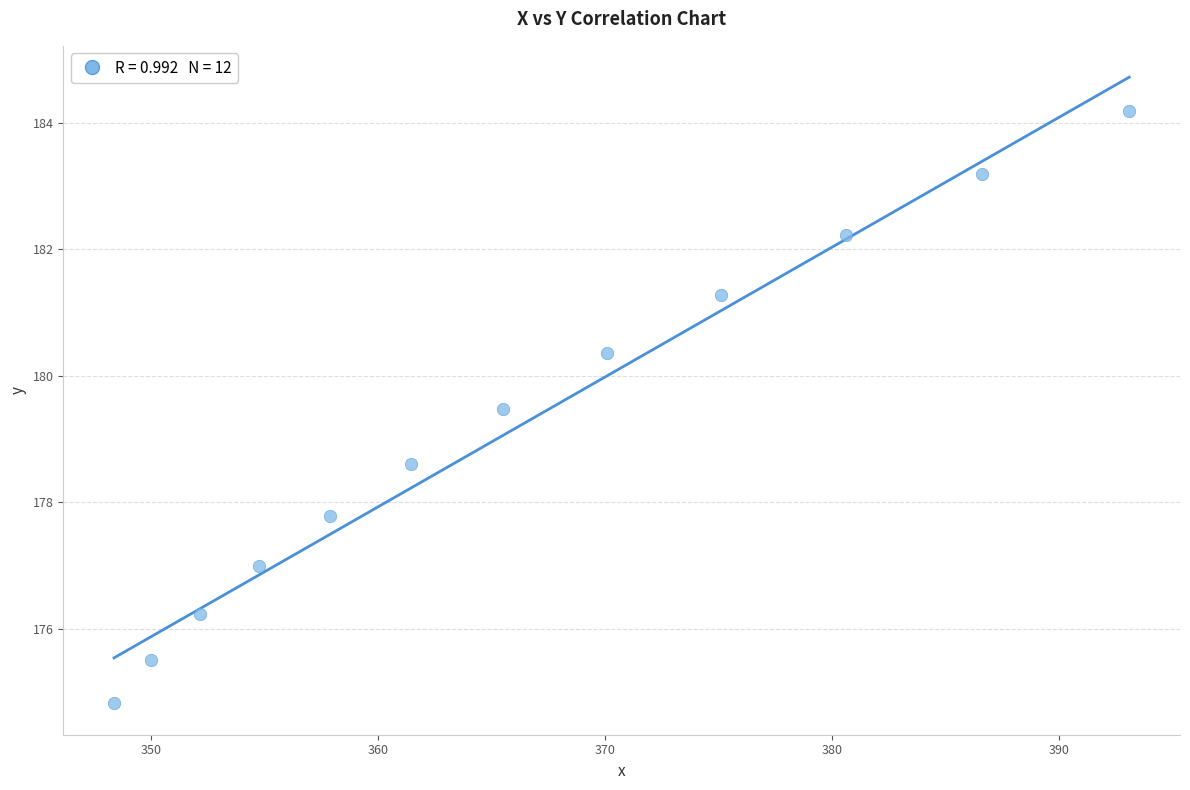

What is the average X value?

366.3